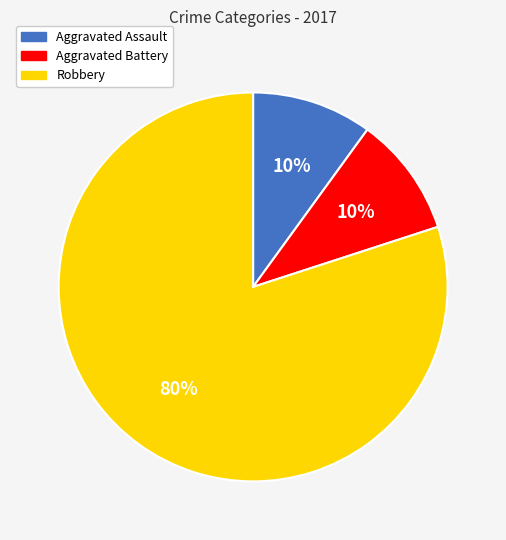

To the nearest percent, what is the combined percentage of Aggravated Battery and Robbery?

90%